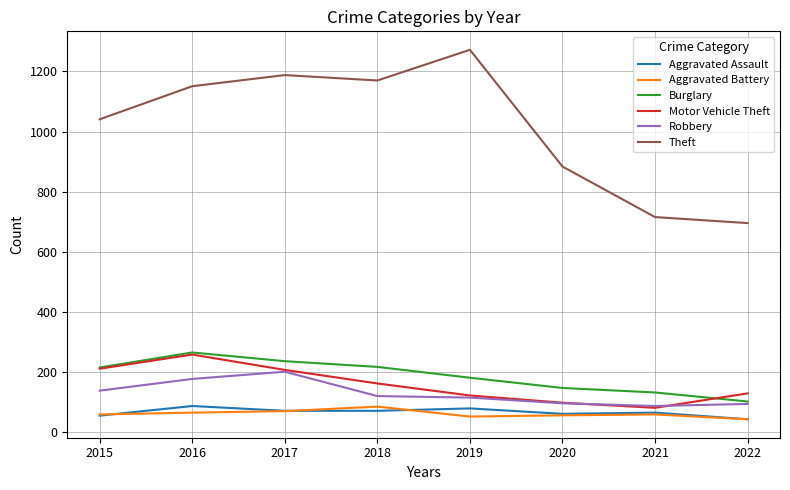

What is the difference between the highest and lowest values at 2019?

1219